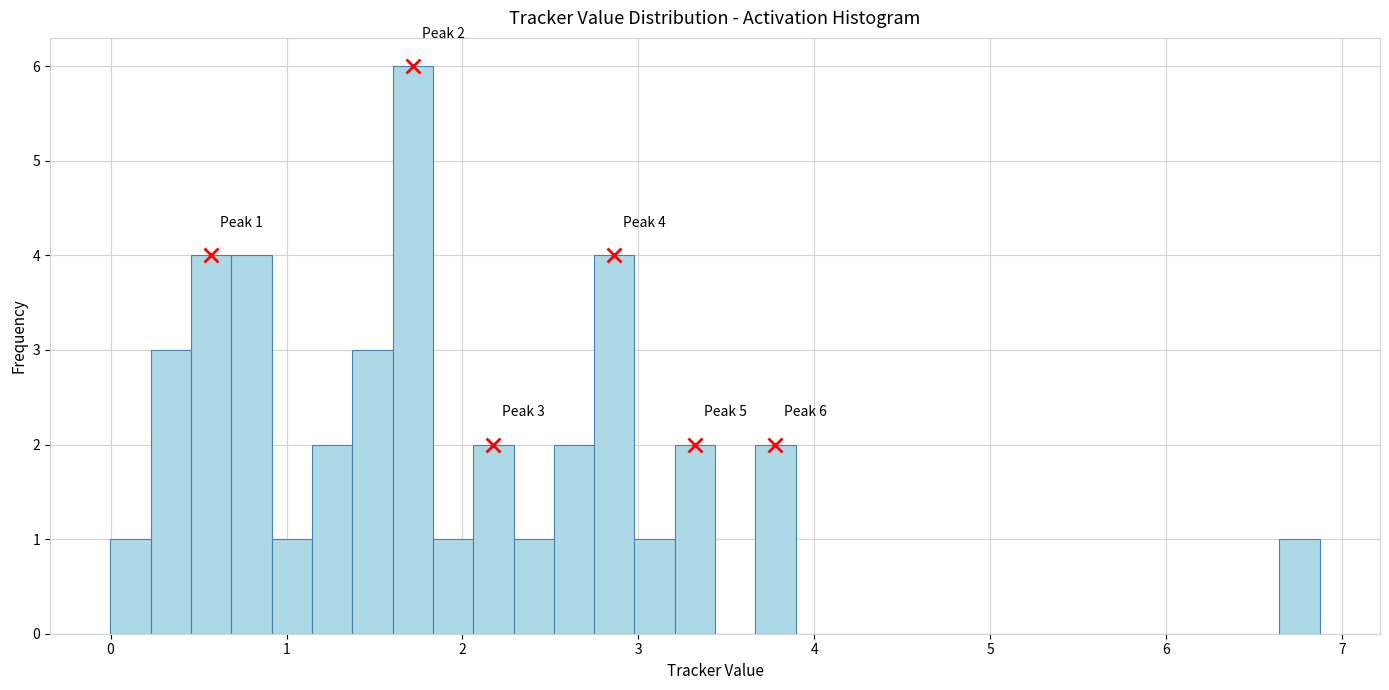

Around what value on the x-axis is the tallest bar? Give the approximate position of its centre, as read against the axis.

1.7